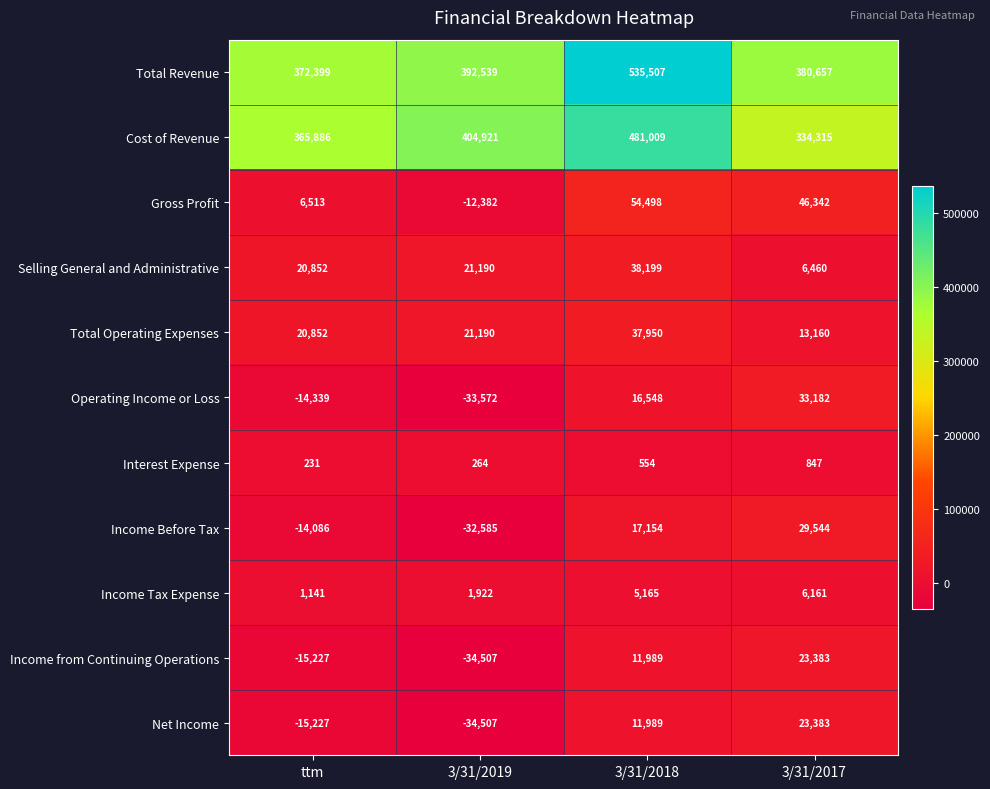

What is the approximate value of Income Before Tax at 3/31/2017, to the nearest 10?

29540